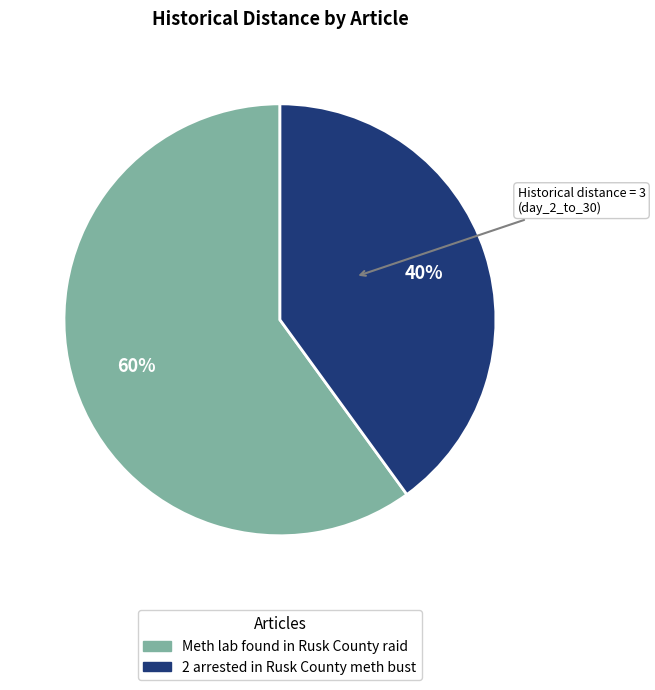

How many slices are in this pie chart?

2